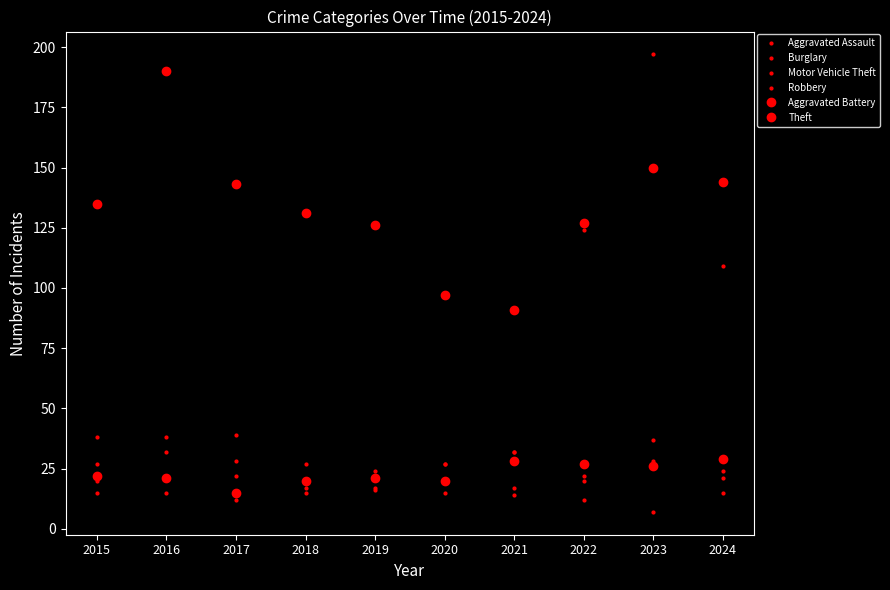

How many data points does each series have?

10